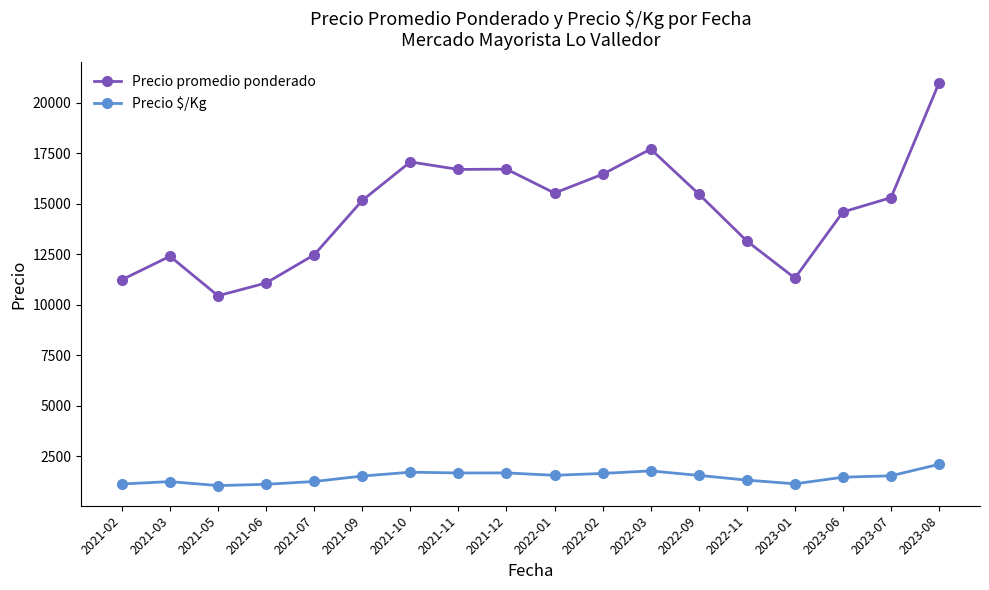

How many lines are shown in the chart?

2